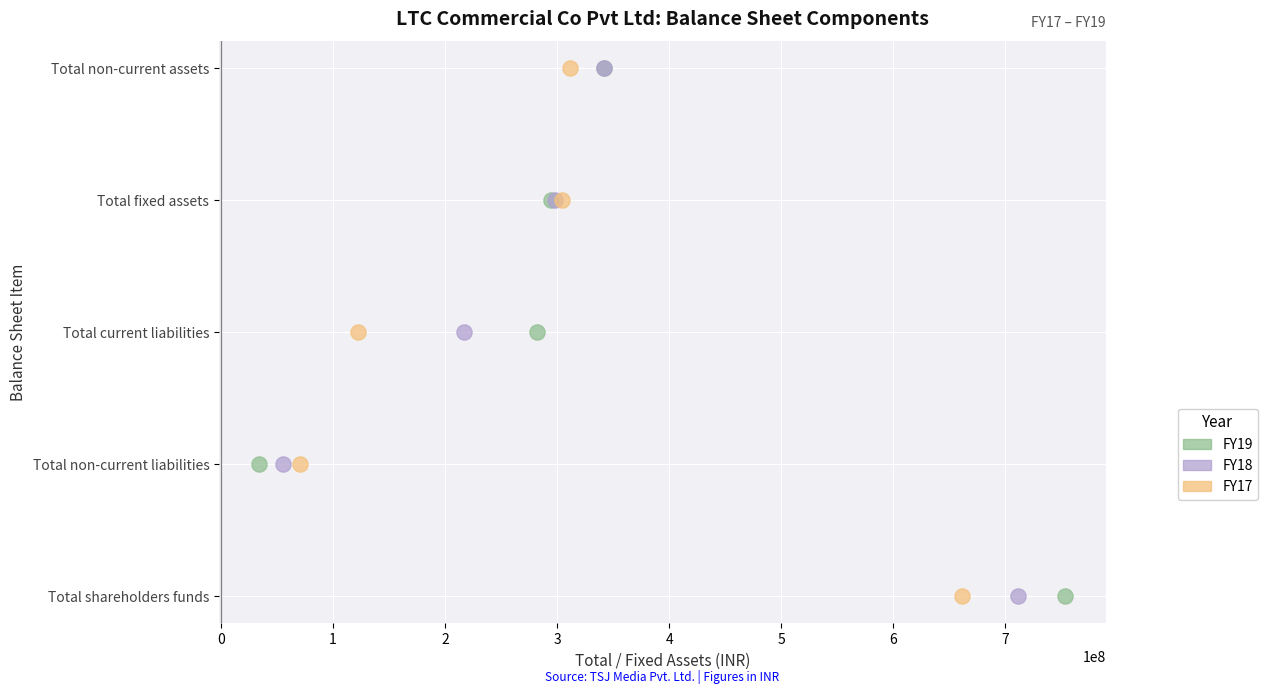

What are all the series names shown in the legend?

FY19, FY18, FY17